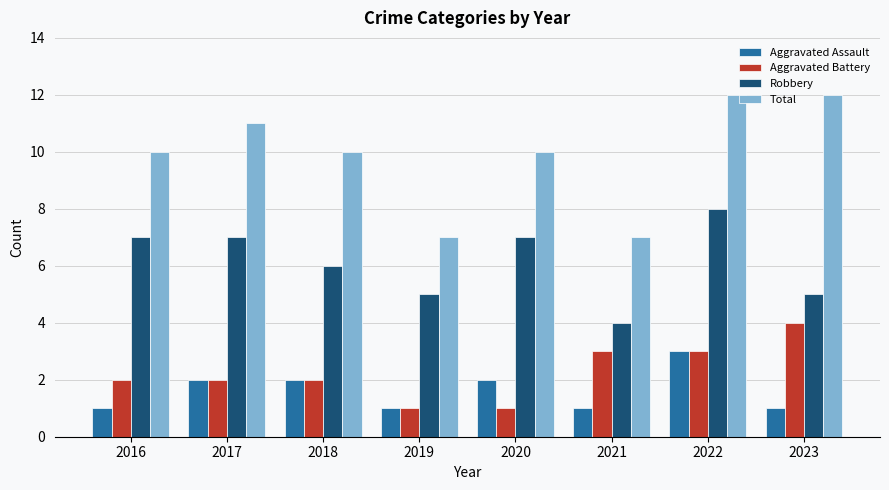

The value of Aggravated Battery at 2023 is 4. True or false?

True